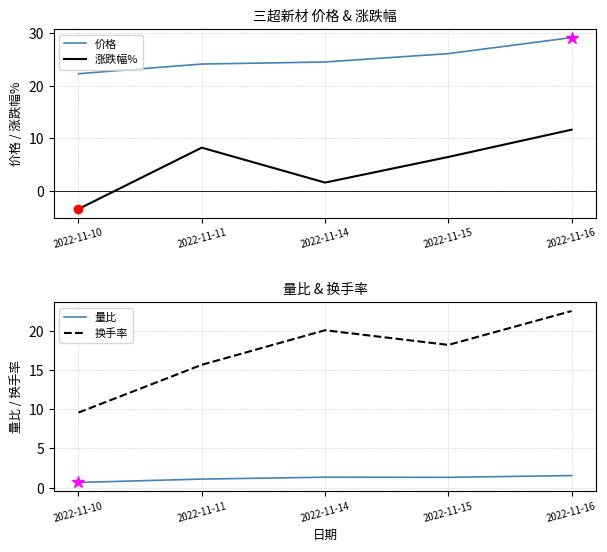

Between 2022-11-14 and 2022-11-15, which series saw the biggest shift?

涨跌幅%